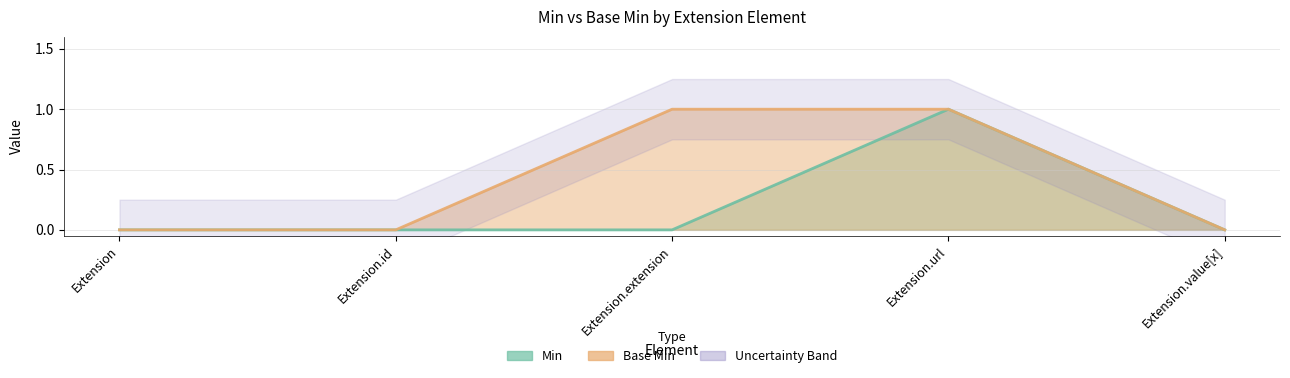

Count the number of categories in the chart.

5